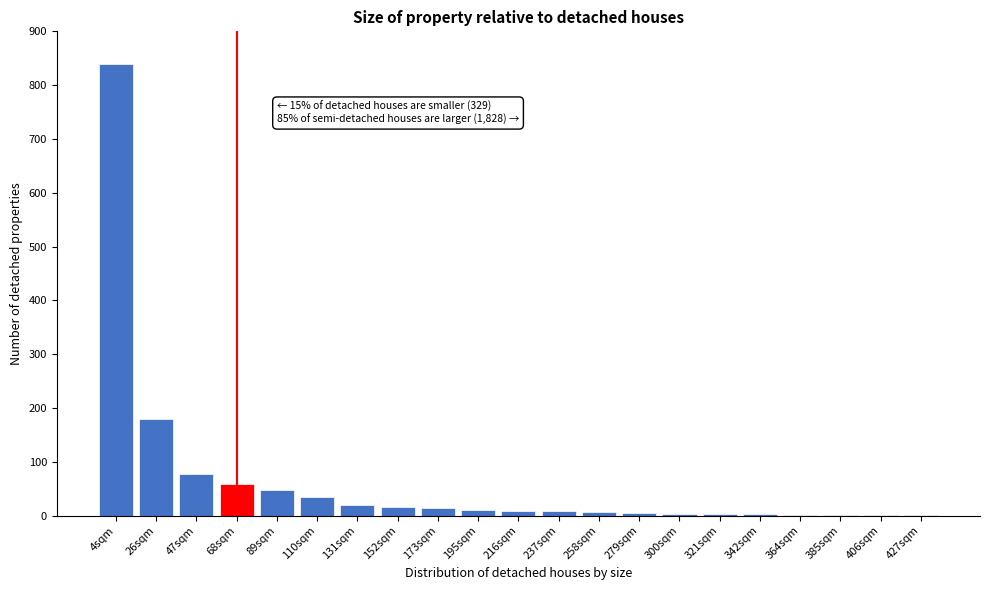

Where is the data nearest to the value 420?

26sqm